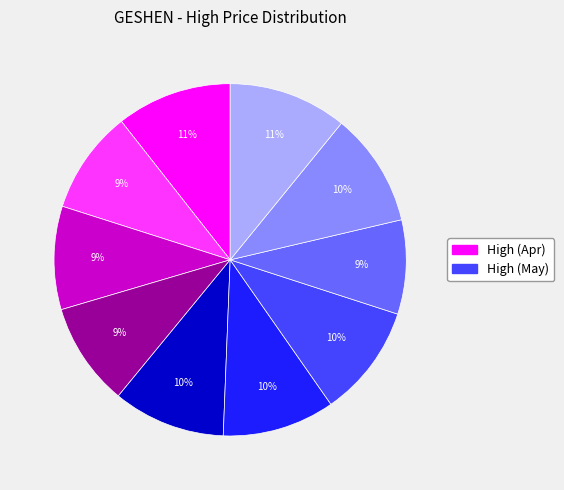

To the nearest percent, what is the difference between the largest and smallest slice percentages?

2%